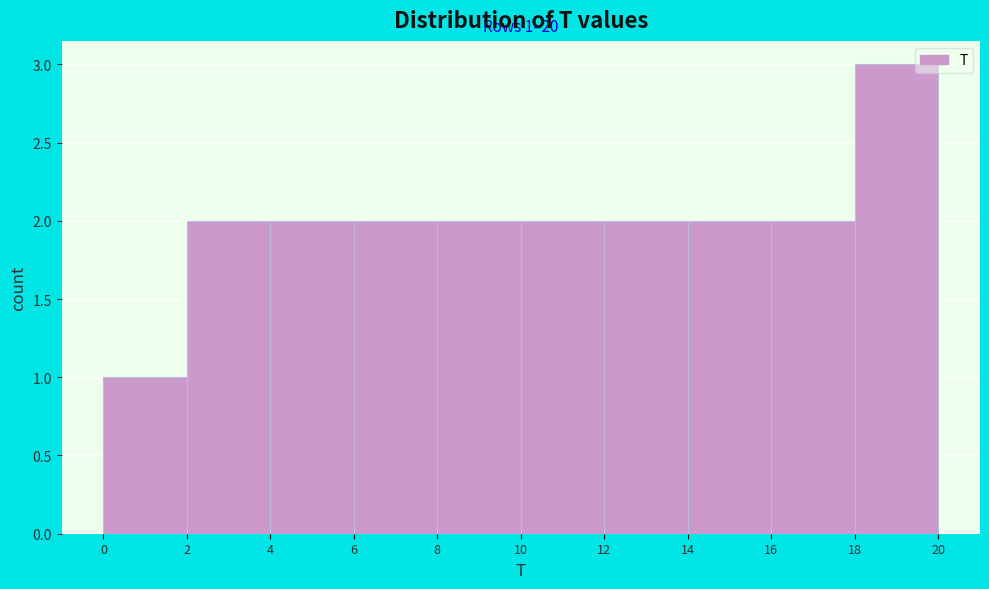

Which range on the x-axis has the tallest bar?

18 to 20